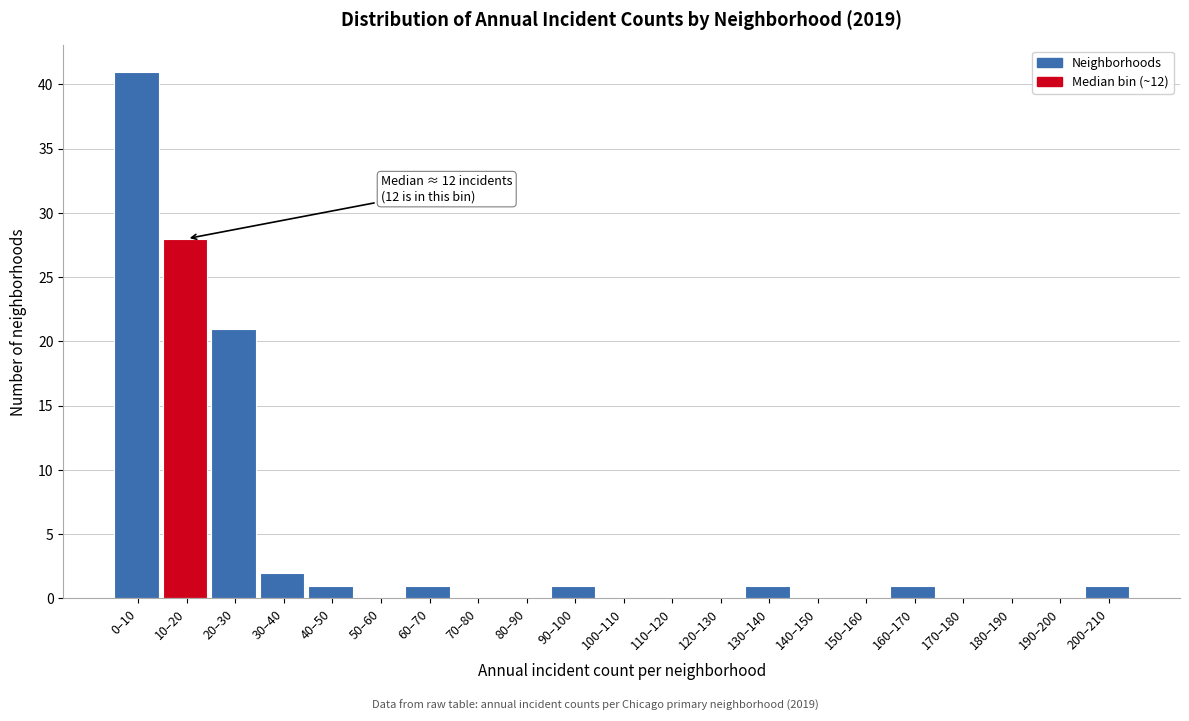

Reading left to right, extract all data points from this chart.

0–10=41	10–20=28	20–30=21	30–40=2	40–50=1	50–60=0	60–70=1	70–80=0	80–90=0	90–100=1	100–110=0	110–120=0	120–130=0	130–140=1	140–150=0	150–160=0	160–170=1	170–180=0	180–190=0	190–200=0	200–210=1